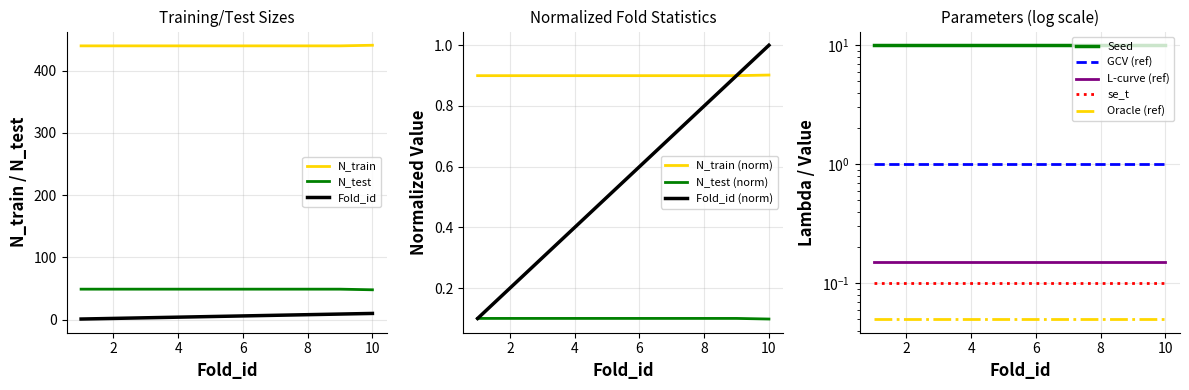

Reading left to right, extract all data points from this chart.

Fold_id: 1	2	3	4	5	6	7	8	9	10
N_train: 440	440	440	440	440	440	440	440	440	441
N_test: 49	49	49	49	49	49	49	49	49	48